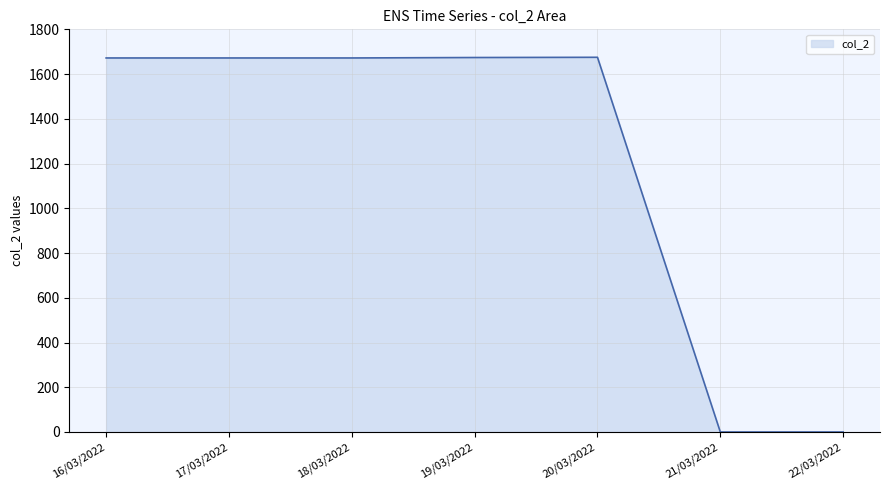

The chart shows a value of 891 at 16/03/2022. True or false?

False